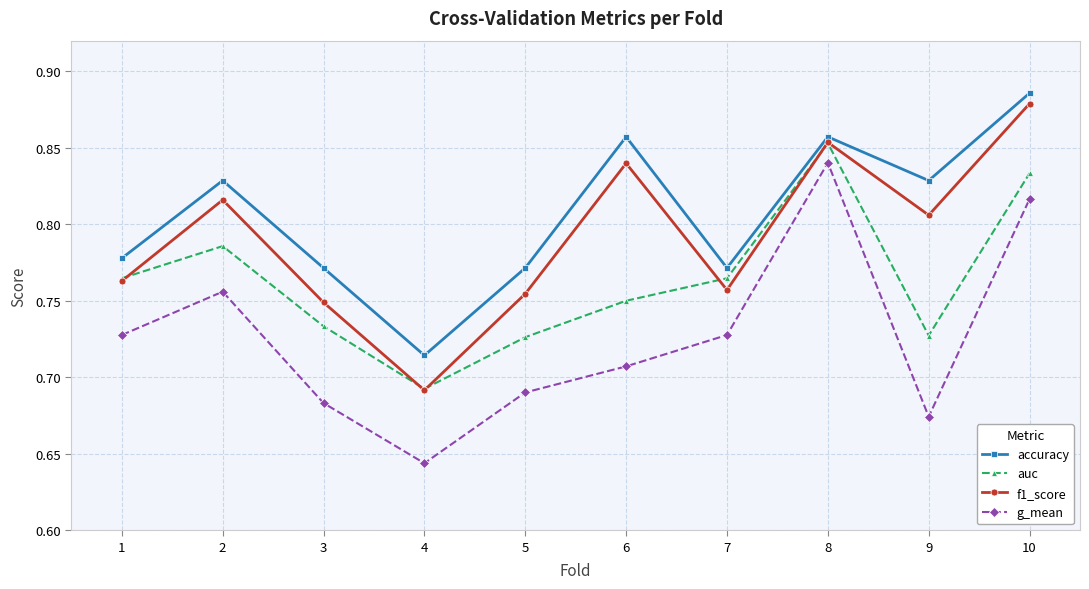

Where is the first local minimum for auc?

4